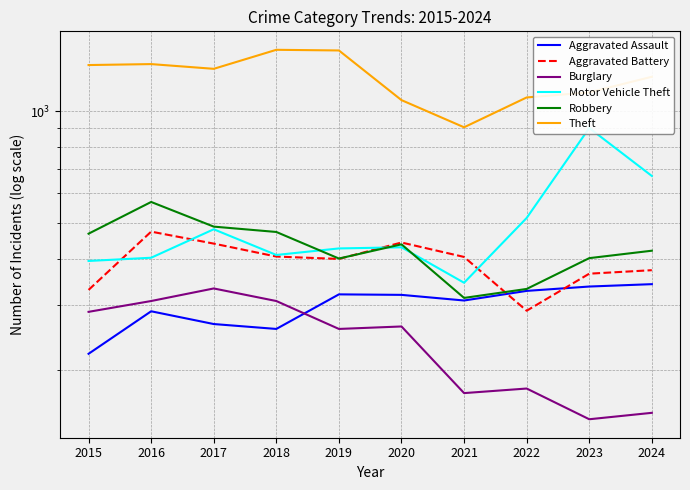

What is the spread (max minus min) of values at 2024?

1088